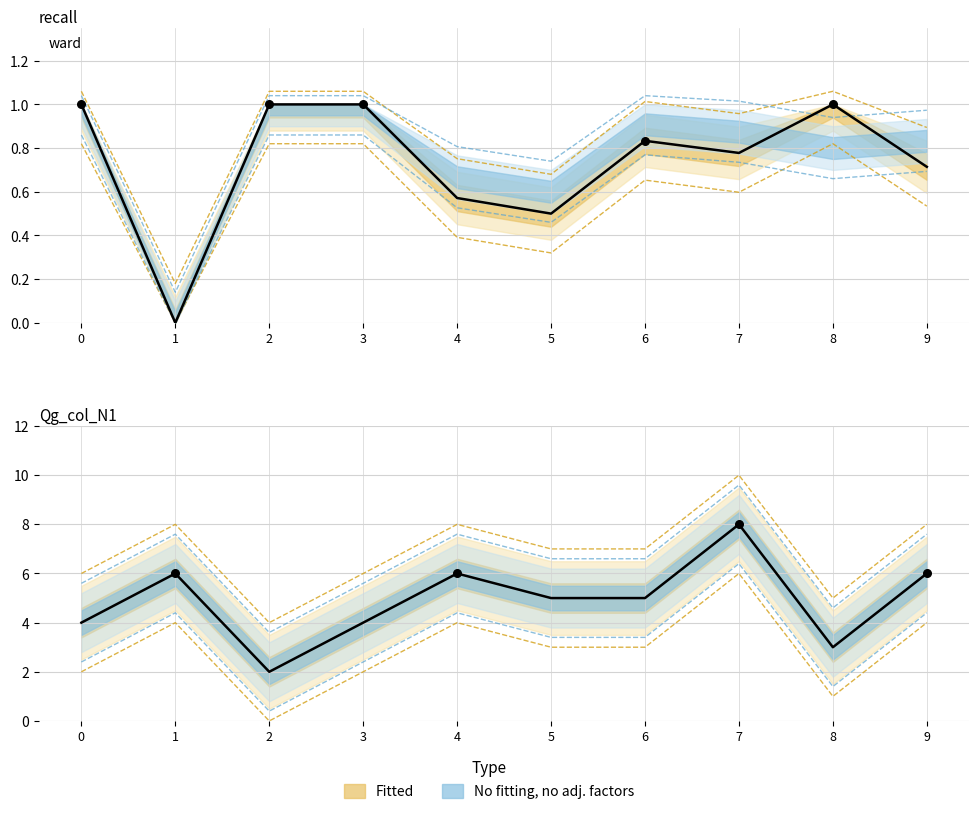

At how many categories does at least one series exceed 2?

10